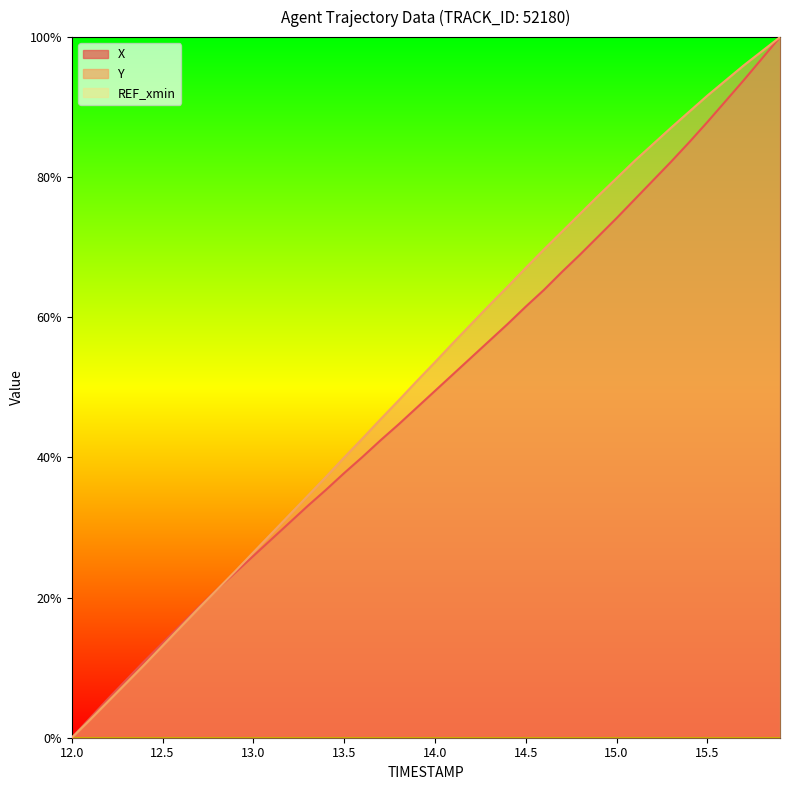

The value of X at 13.5 is 18.9. True or false?

False